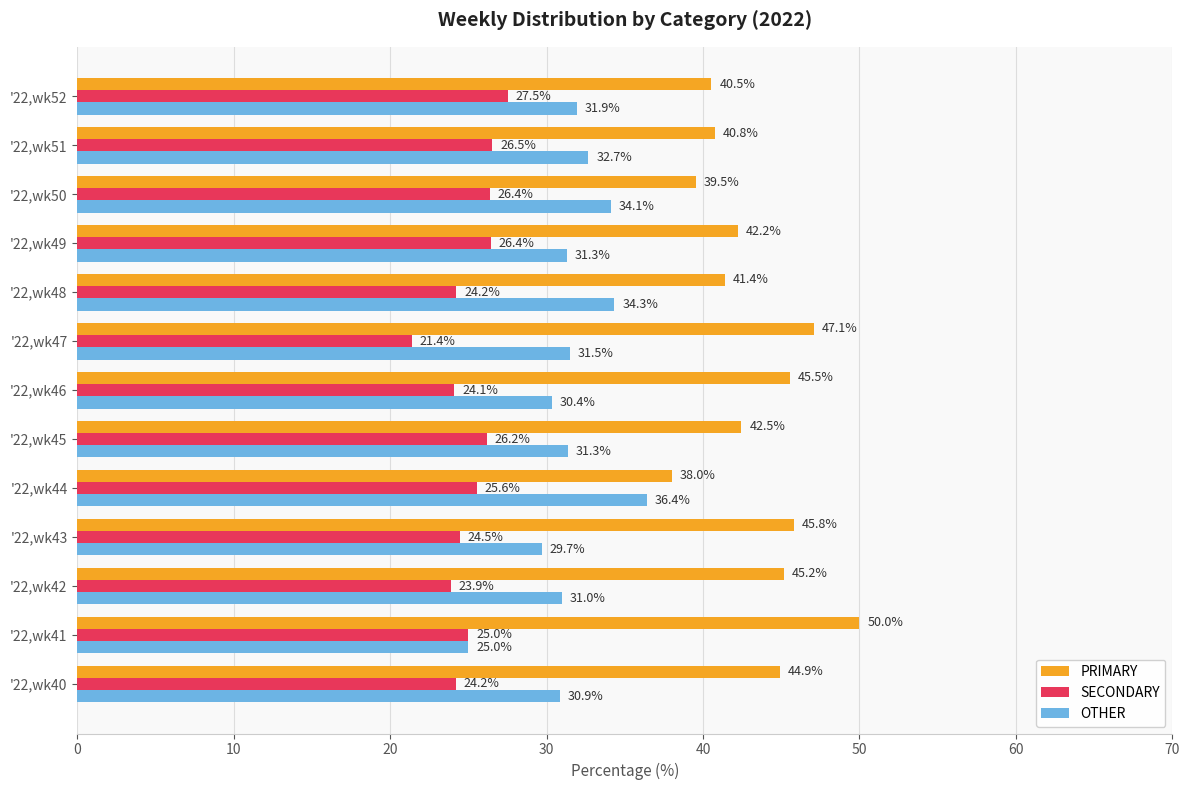

Which series has the largest total across all categories?

PRIMARY